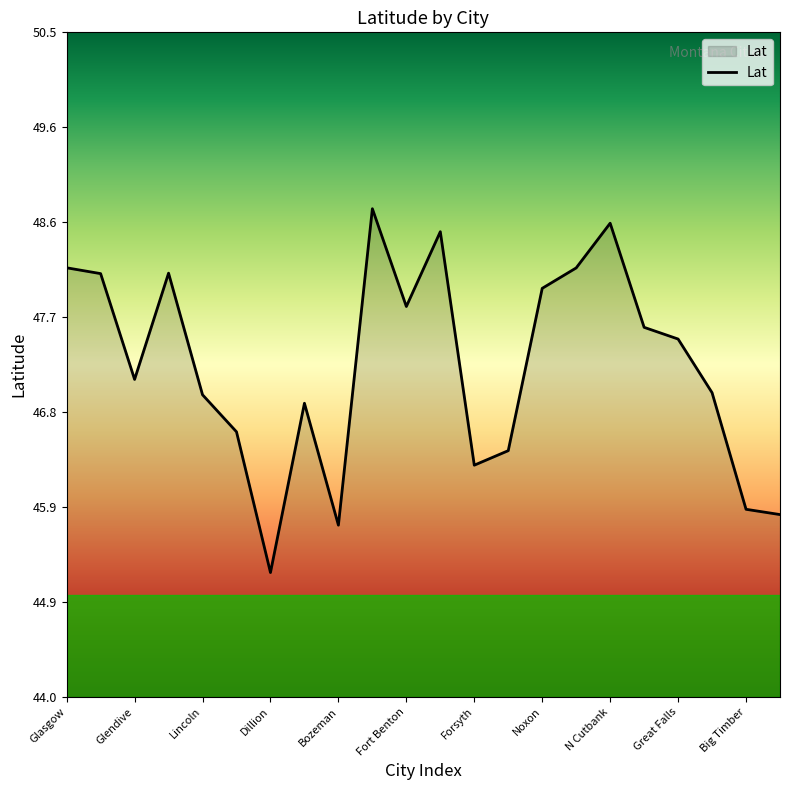

What is the greatest value displayed?

48.8